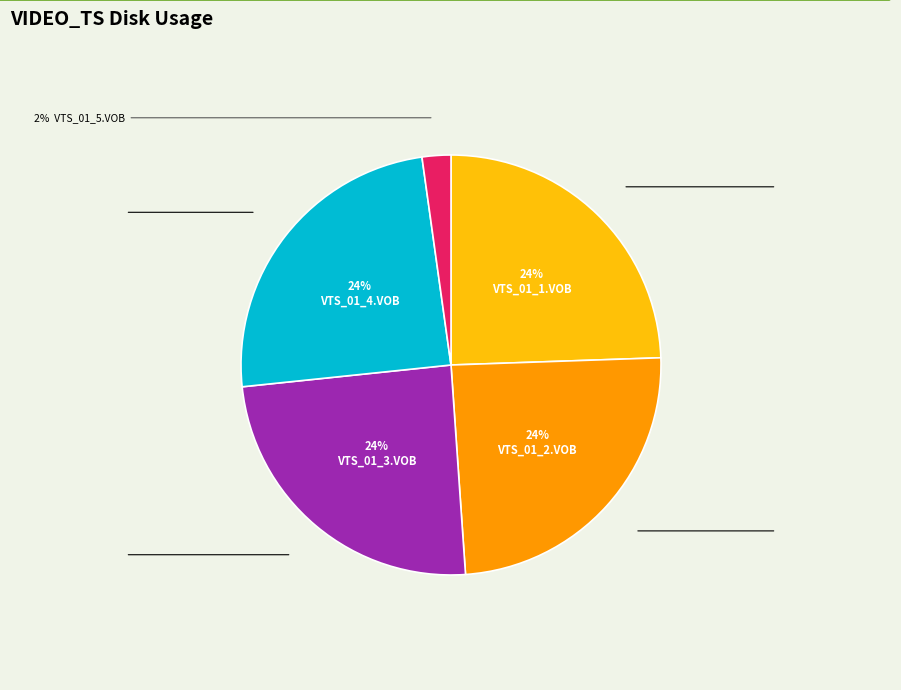

To the nearest percent, what is the difference between the largest and smallest slice percentages?

24%